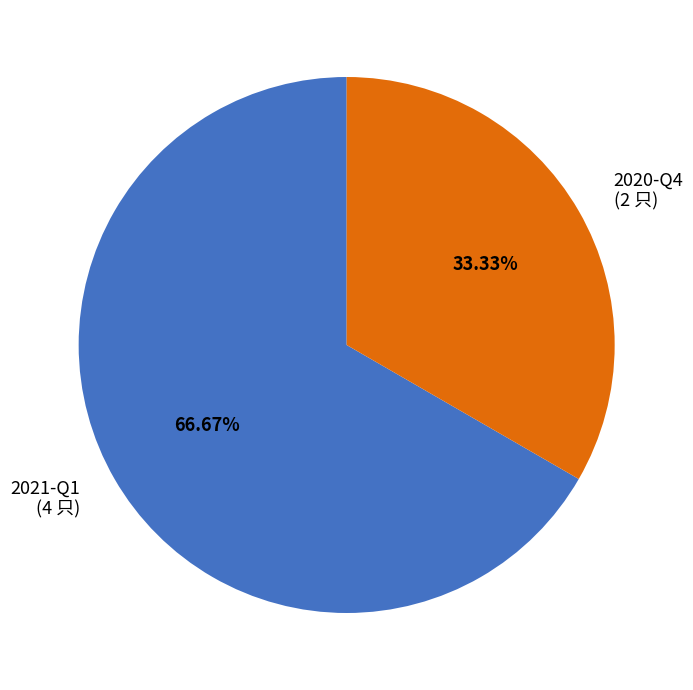

Is it true that 2020-Q4 is 41% of the pie?

False